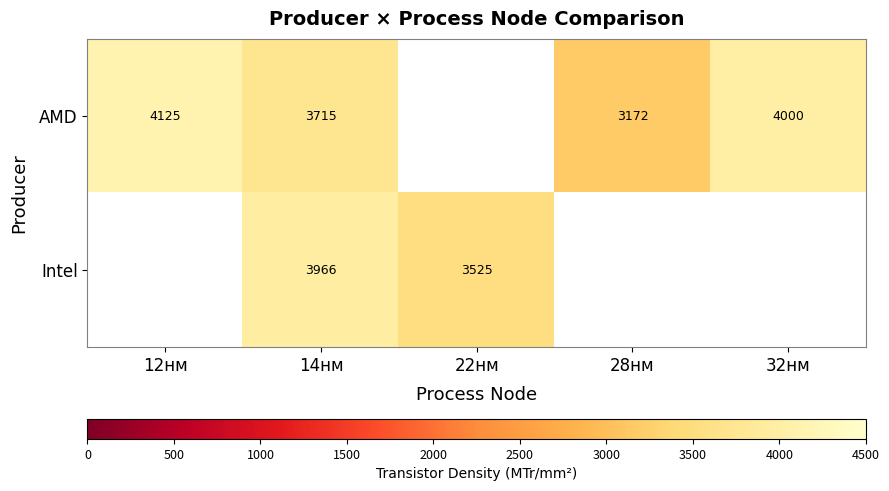

Is it true that AMD equals 1278.7 at 32нм?

False